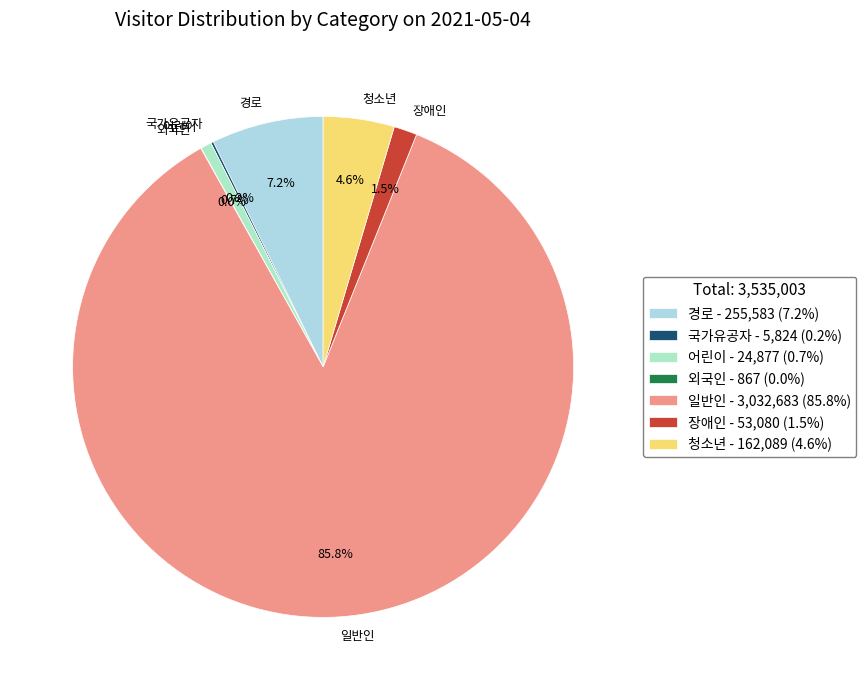

What is the ratio of the value at 일반인 to the value at 청소년?

18.7